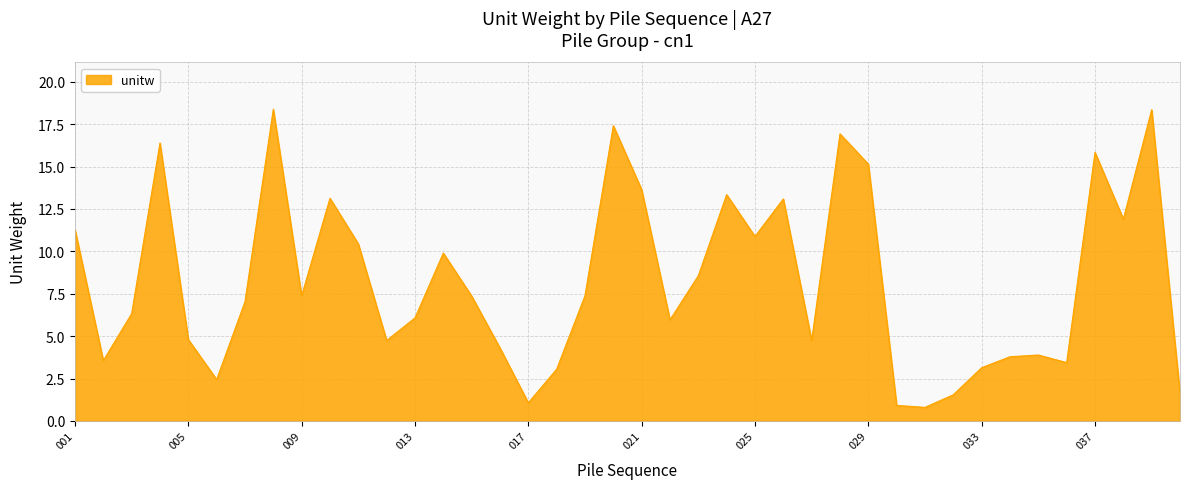

What is the maximum value shown in the chart?

18.4